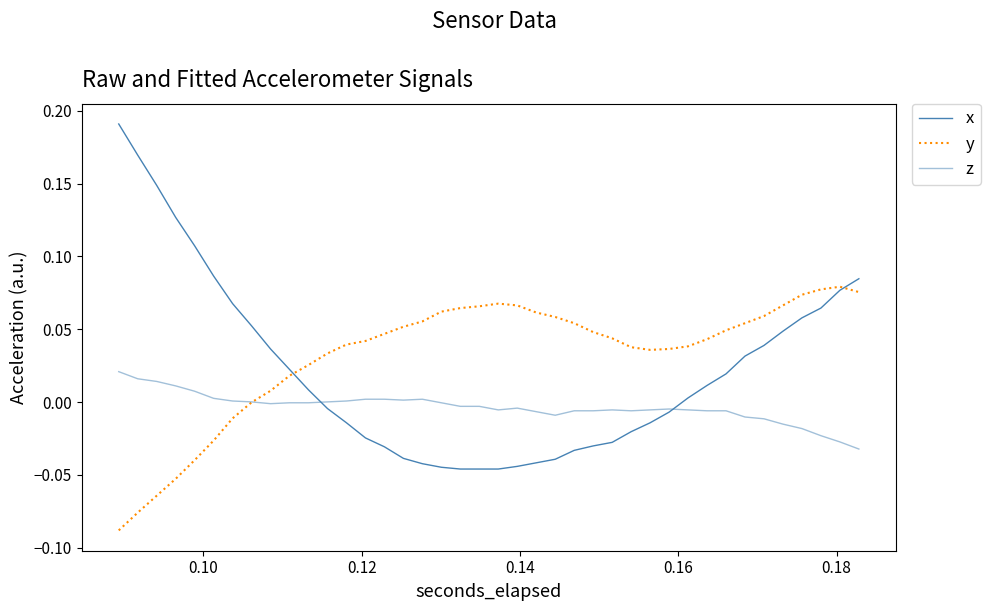

Reading left to right, extract all data points from this chart.

x: 0.2	0.2	0.1	0.1	0.1	0.1	0.1	0.1	0.0	0.0	0.0	-0.0	-0.0	-0.0	-0.0	-0.0	-0.0	-0.0	-0.0	-0.0	-0.0	-0.0	-0.0	-0.0	-0.0	-0.0	-0.0	-0.0	-0.0	-0.0	0.0	0.0	0.0	0.0	0.0	0.0	0.1	0.1	0.1	0.1
y: -0.1	-0.1	-0.1	-0.1	-0.0	-0.0	-0.0	-0.0	0.0	0.0	0.0	0.0	0.0	0.0	0.0	0.1	0.1	0.1	0.1	0.1	0.1	0.1	0.1	0.1	0.1	0.0	0.0	0.0	0.0	0.0	0.0	0.0	0.0	0.1	0.1	0.1	0.1	0.1	0.1	0.1
z: 0.0	0.0	0.0	0.0	0.0	0.0	0.0	0.0	-0.0	-0.0	-0.0	0.0	0.0	0.0	0.0	0.0	0.0	-0.0	-0.0	-0.0	-0.0	-0.0	-0.0	-0.0	-0.0	-0.0	-0.0	-0.0	-0.0	-0.0	-0.0	-0.0	-0.0	-0.0	-0.0	-0.0	-0.0	-0.0	-0.0	-0.0